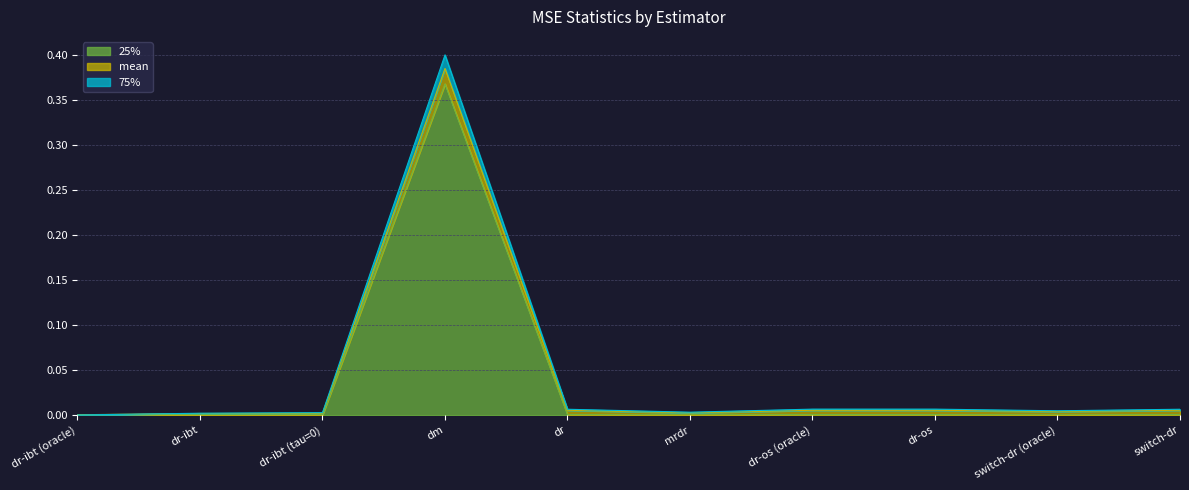

Which category has the lowest value in the 75% series?

dr-ibt (oracle)